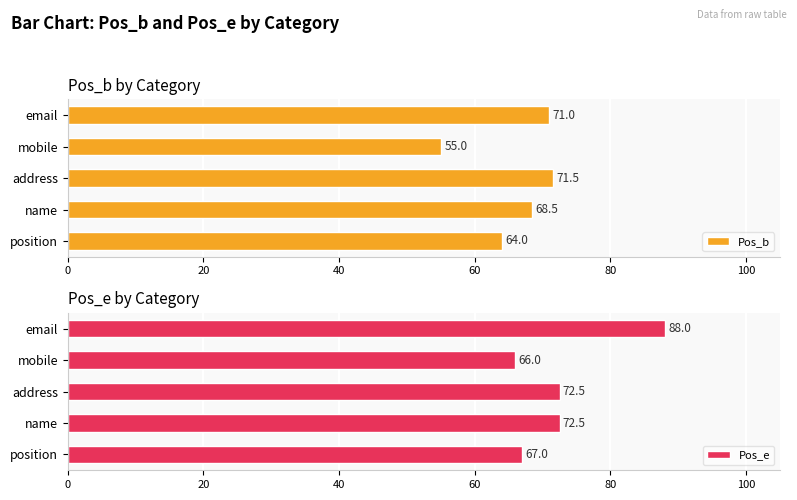

What is the difference between the Pos_e values at name and email?

15.5